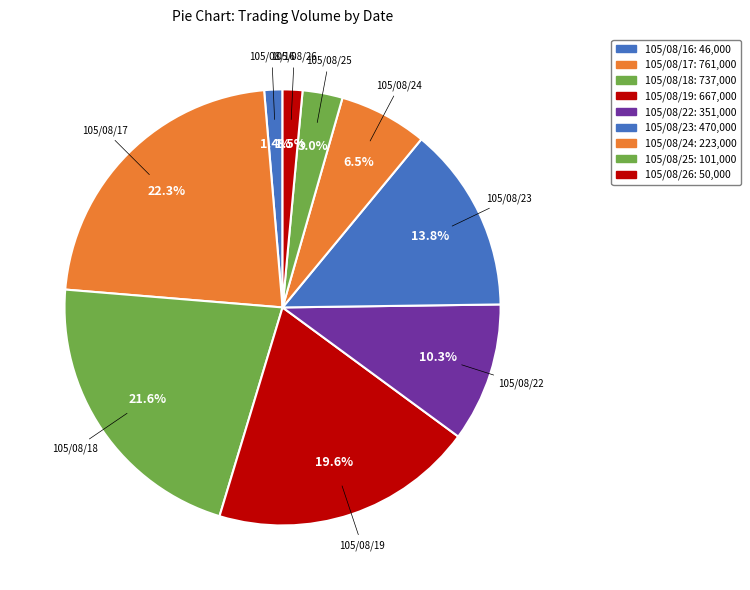

To the nearest percent, what is the average slice percentage?

11%